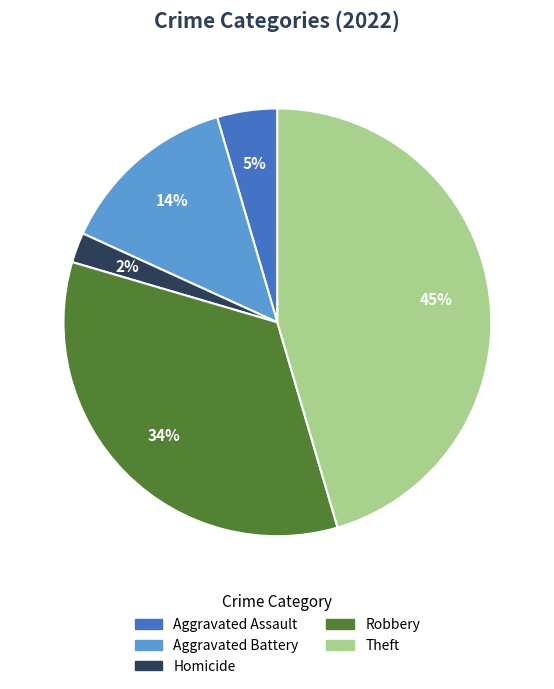

To the nearest percent, what is the difference between the largest and smallest slice percentages?

43%